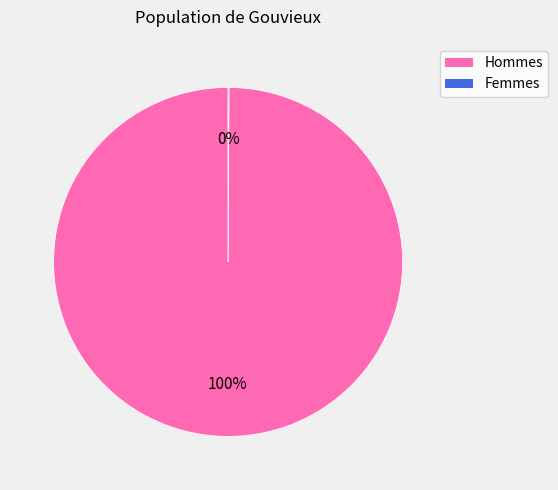

Is there a majority slice in this chart?

Yes